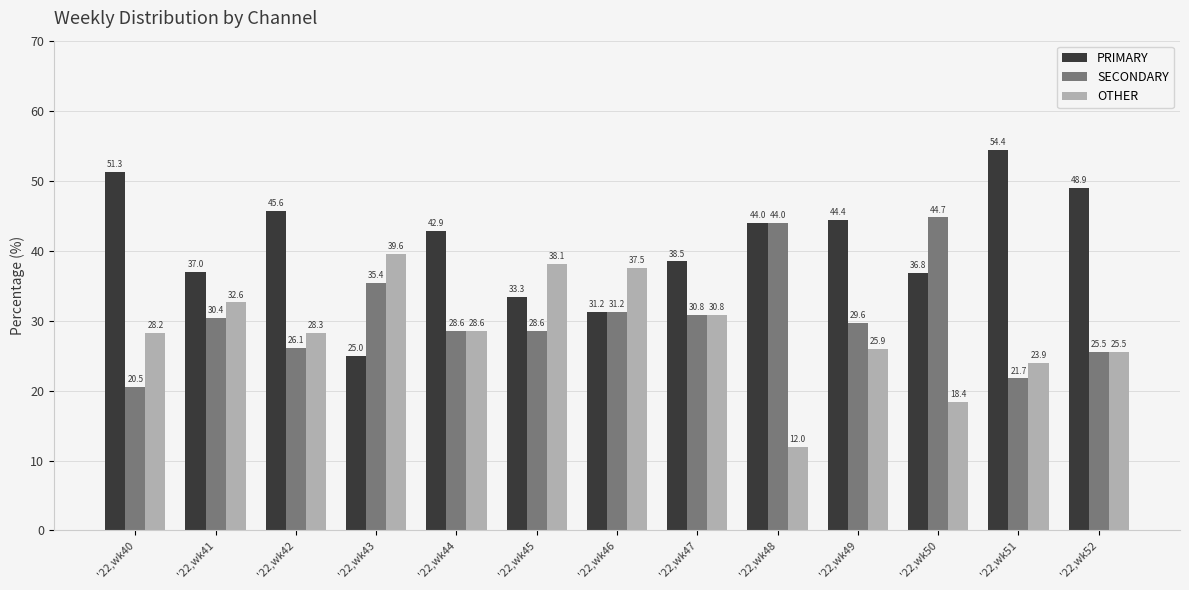

What is the spread (max minus min) of values at '22,wk43?

14.6